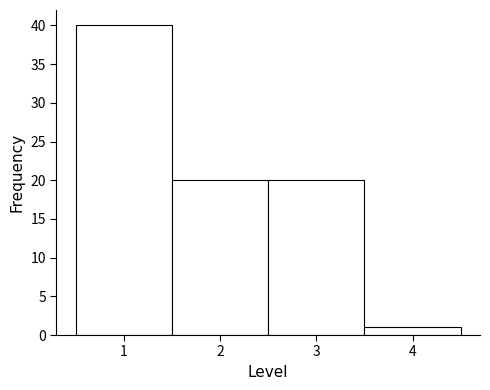

Reading left to right, transcribe this chart: for each bar, give the range it covers on the x-axis and its height. The values are not printed on the chart, so give them approximately, as read against the axis.

0.5 to 1.5: 40
1.5 to 2.5: 20
2.5 to 3.5: 20
3.5 to 4.5: 1